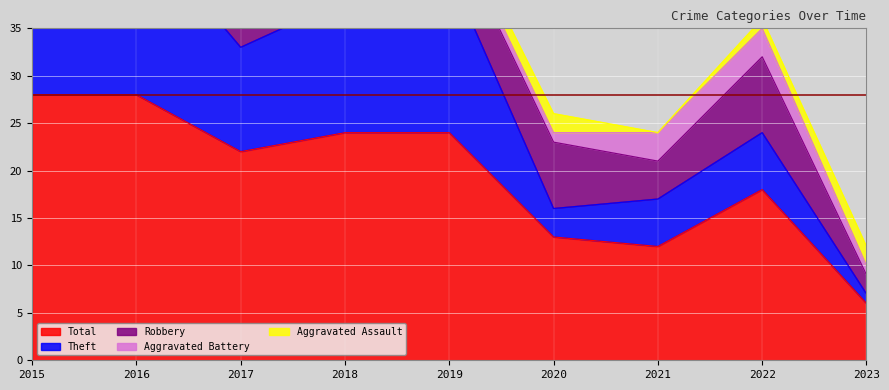

What is the difference between the maximum and minimum values in the Aggravated Battery series?

3